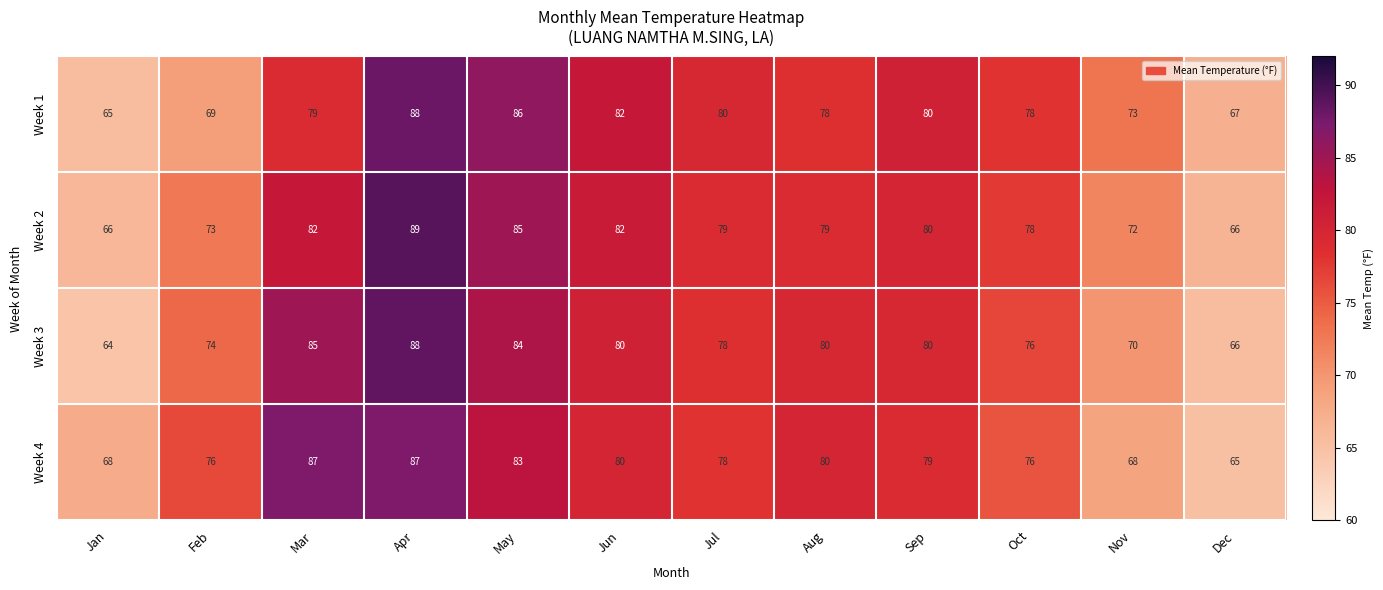

What is the minimum value for Week 2?

66